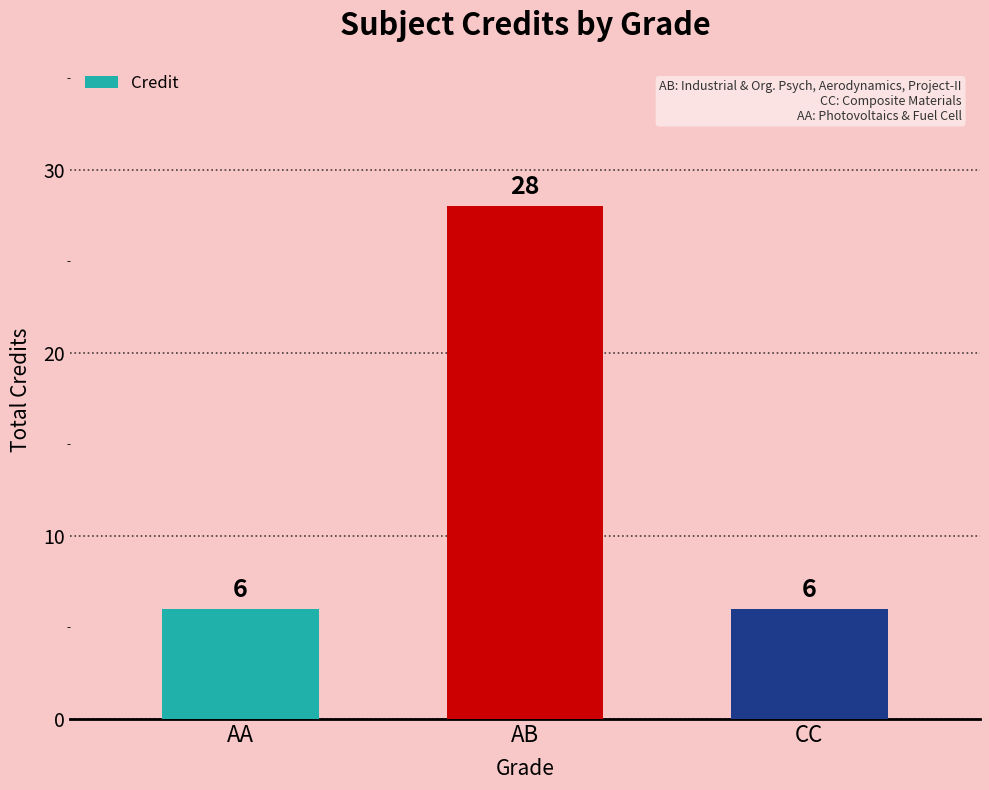

What value does the data have at AB?

28